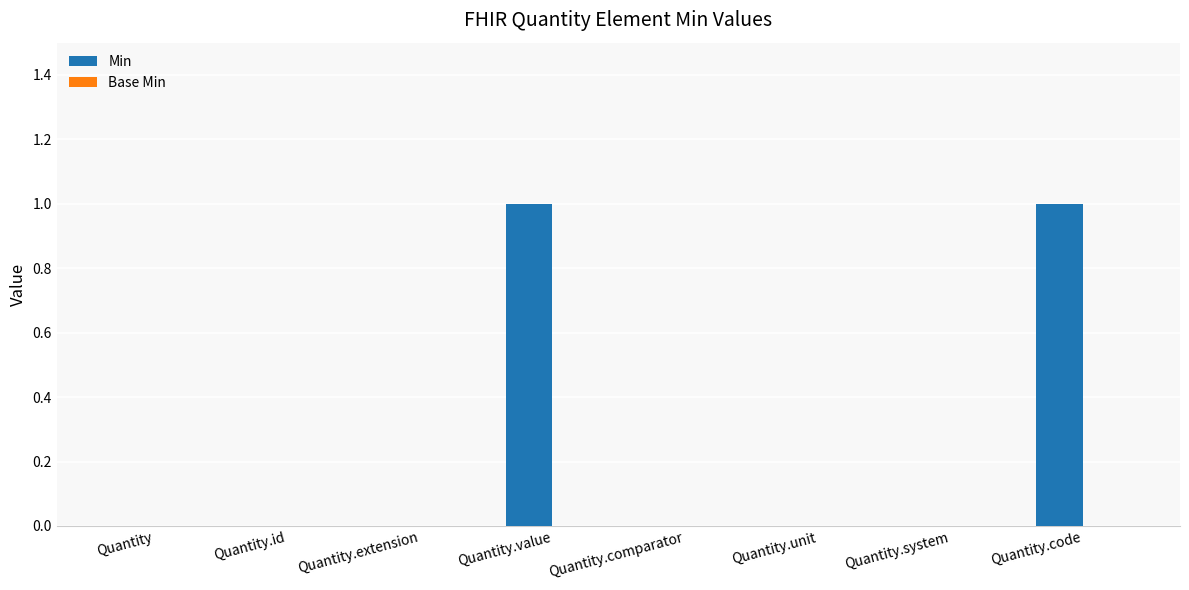

Which has a higher value, Quantity.value or Quantity.unit?

Quantity.value